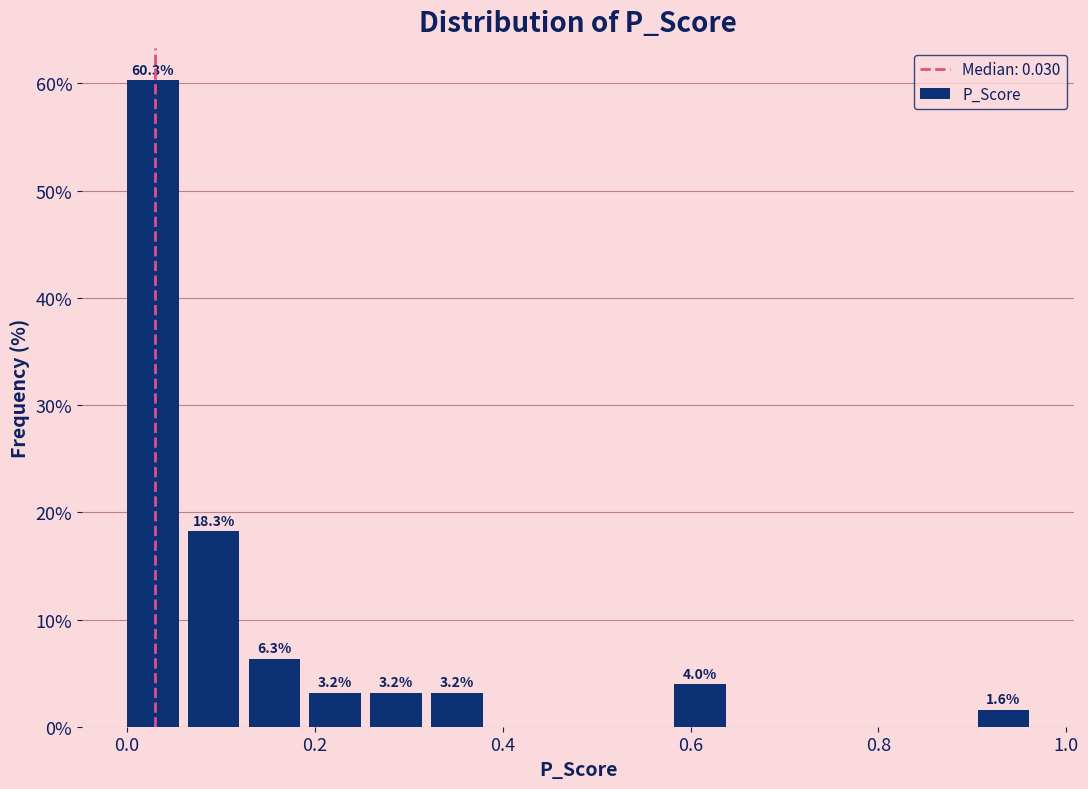

Around what value on the x-axis is the tallest bar? Give the approximate position of its centre, as read against the axis.

0.02